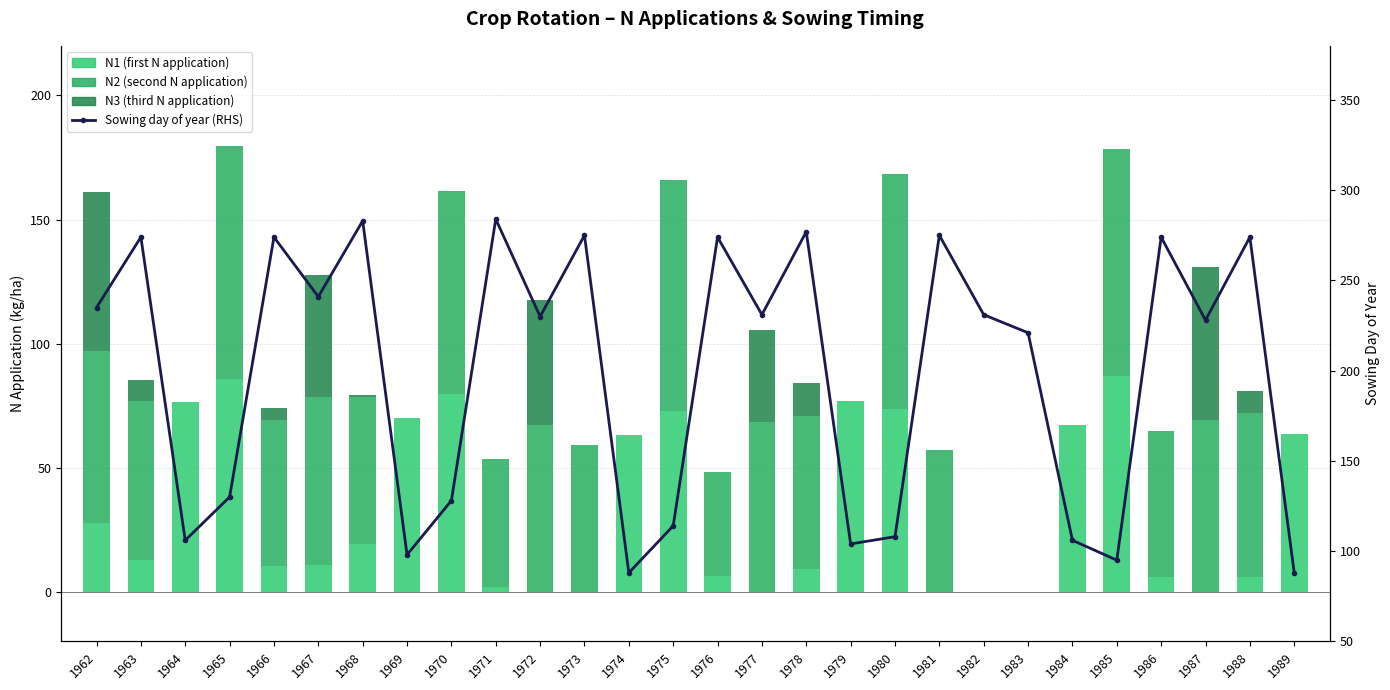

Which series has the largest range (max minus min)?

Sowing day of year (RHS)